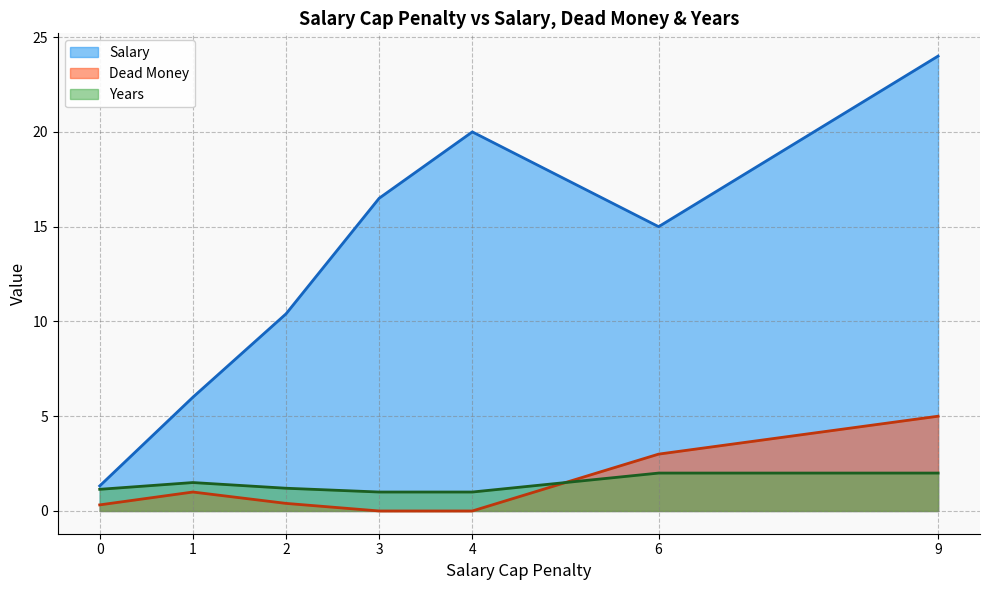

Which series has the widest spread of values?

Salary